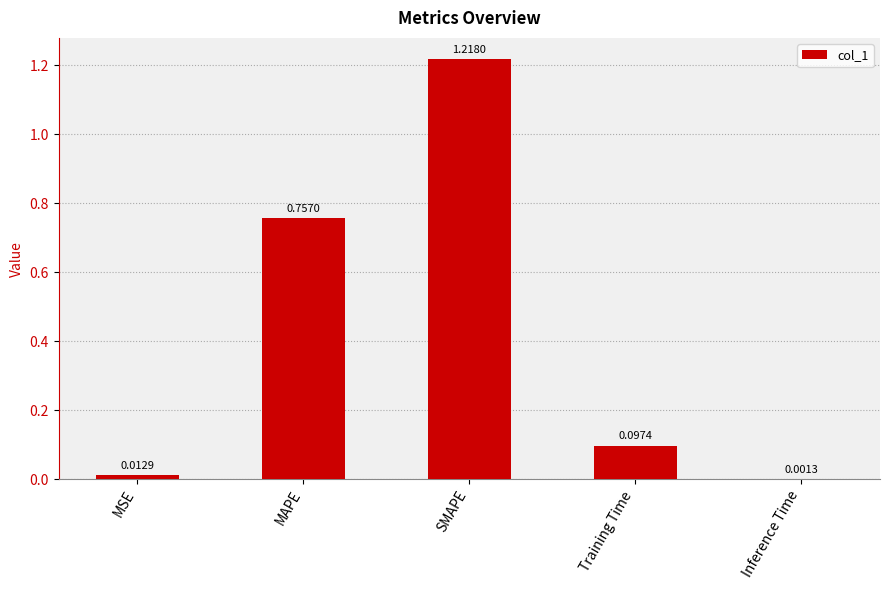

Which has a higher value, Training Time or SMAPE?

SMAPE